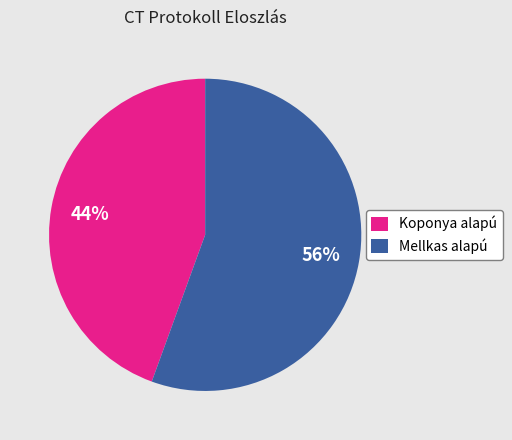

What is the smallest slice in the pie chart?

Koponya alapú